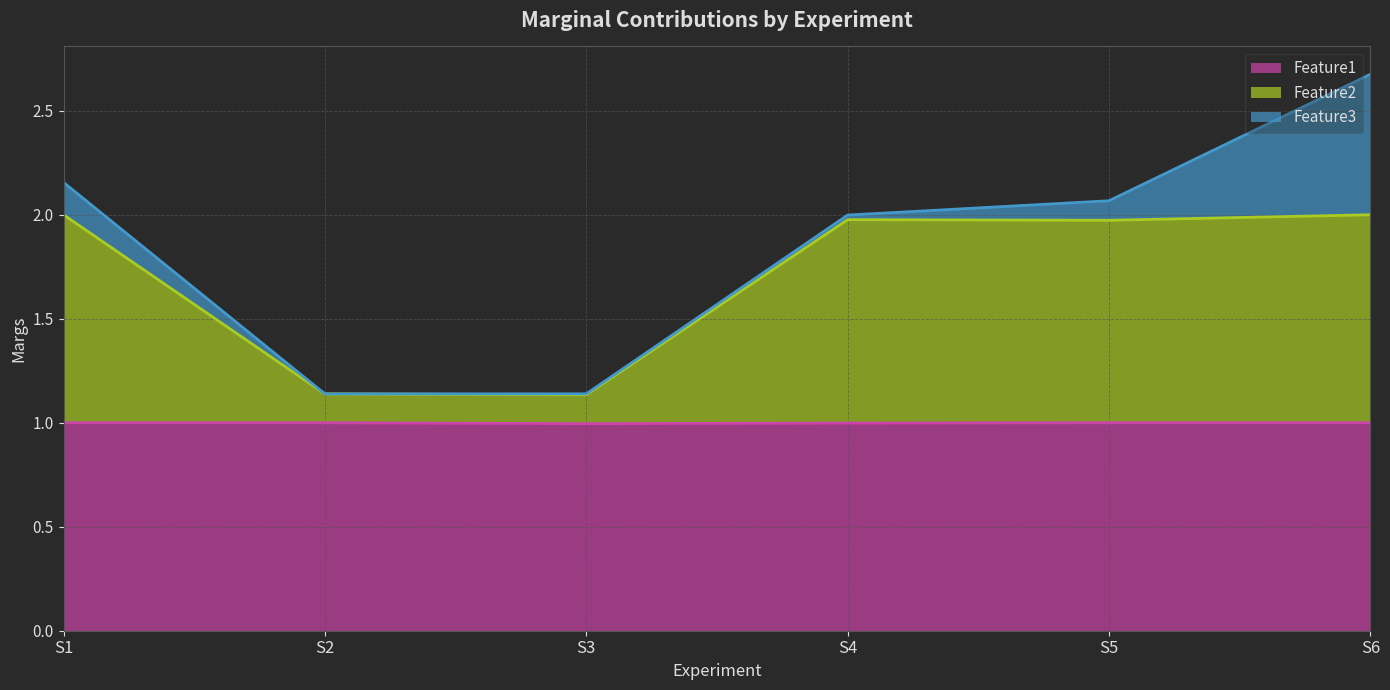

Rank the categories by Feature1 value from lowest to highest.

S3, S4, S1, S2, S5, S6